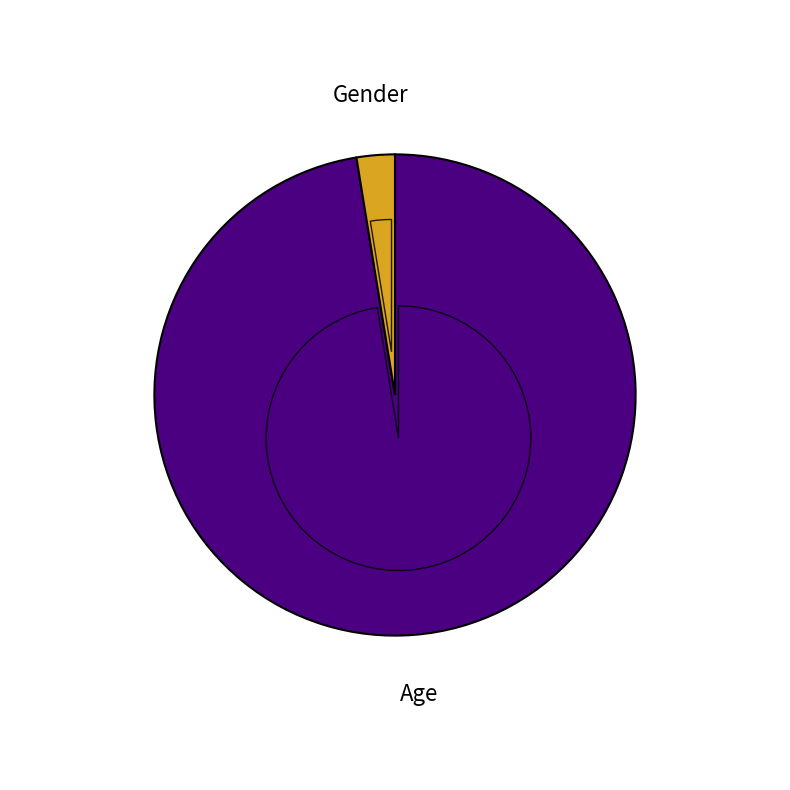

Count the number of slices in the pie.

2